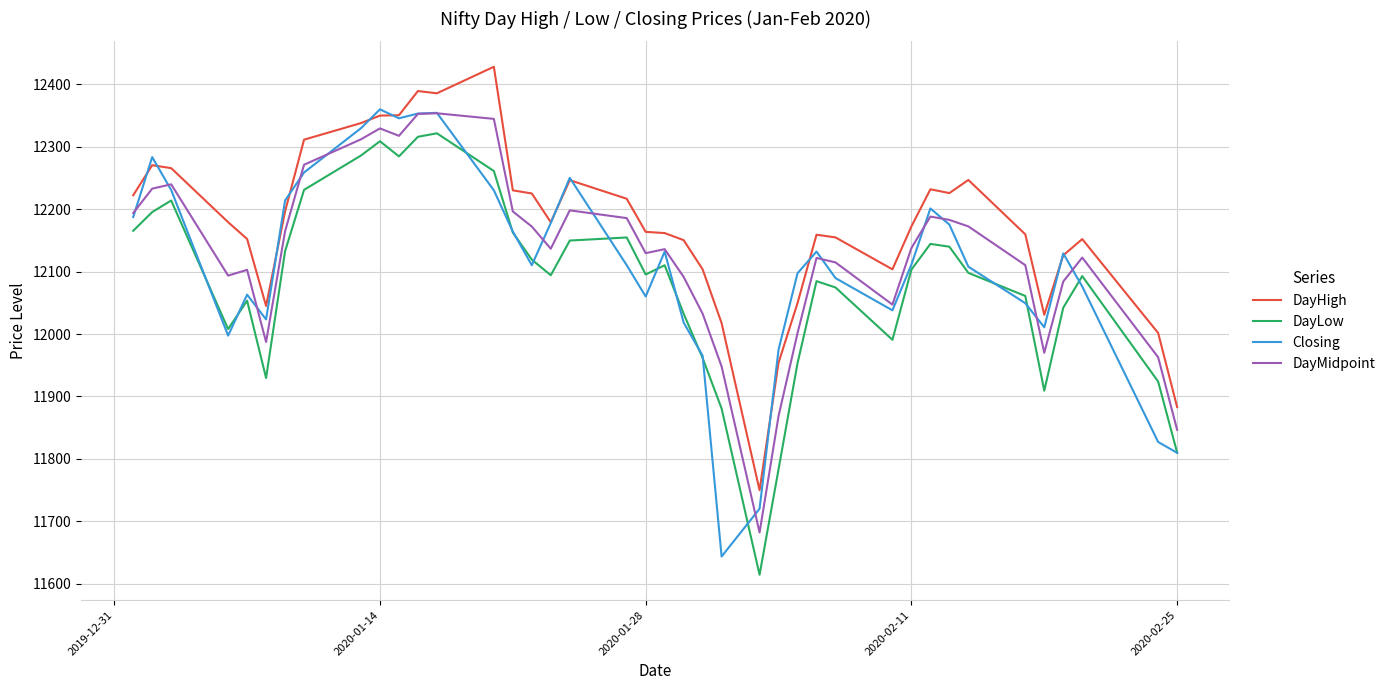

Which series has the largest total across all categories?

DayHigh